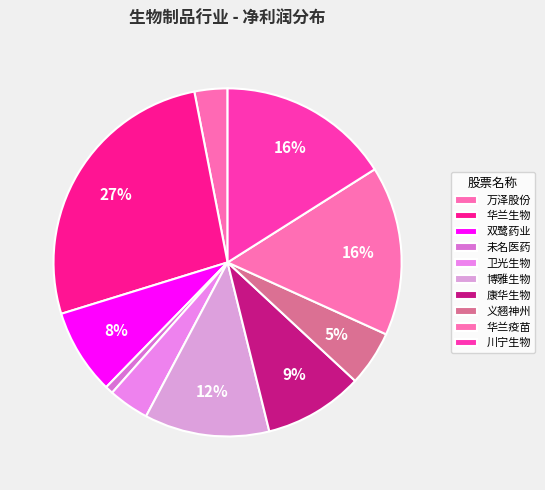

How many segments does this pie chart have?

10